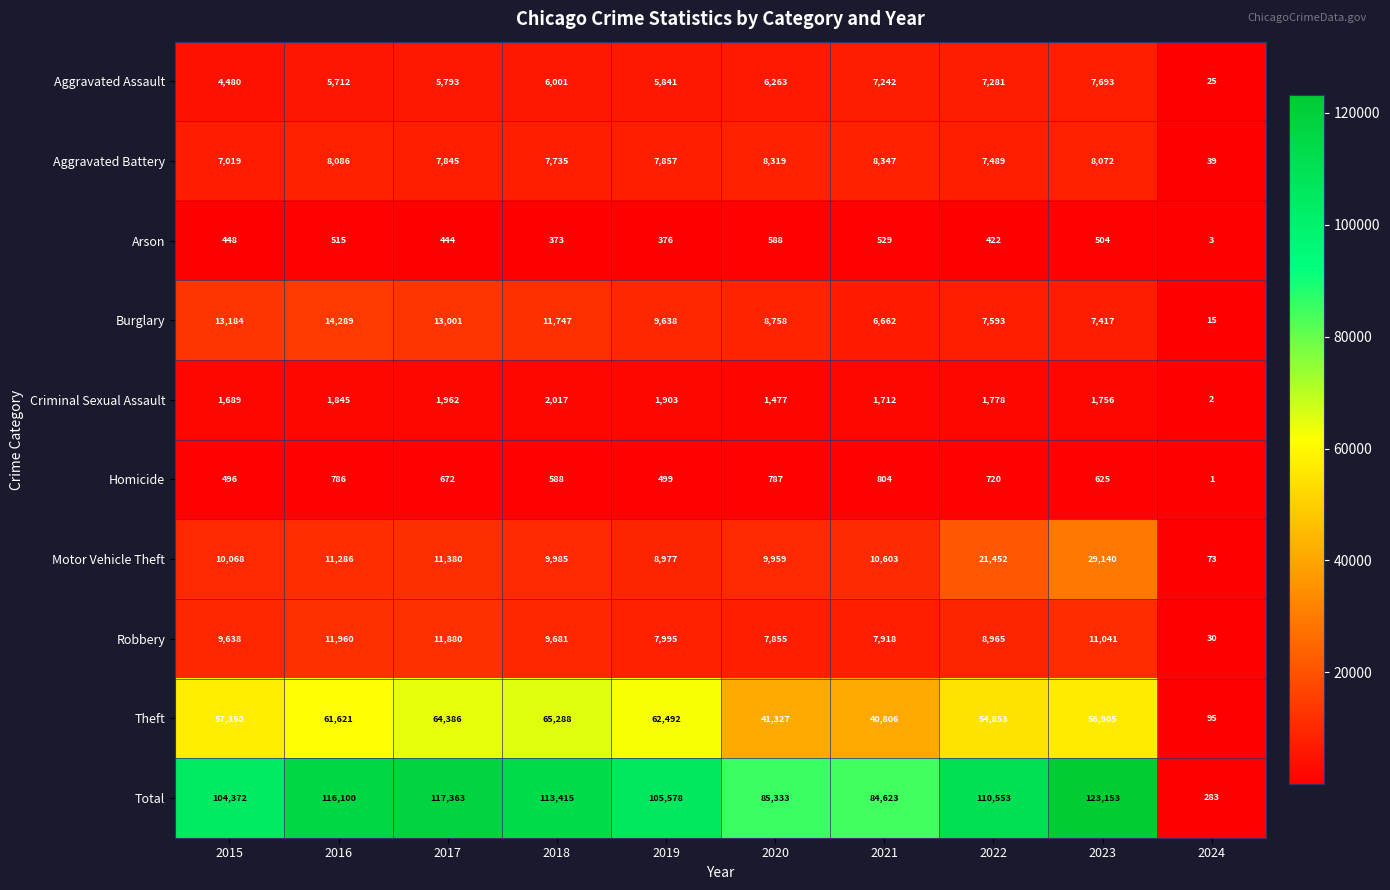

Rank the series at 2023 from lowest to highest value.

Arson, Homicide, Criminal Sexual Assault, Burglary, Aggravated Assault, Aggravated Battery, Robbery, Motor Vehicle Theft, Theft, Total